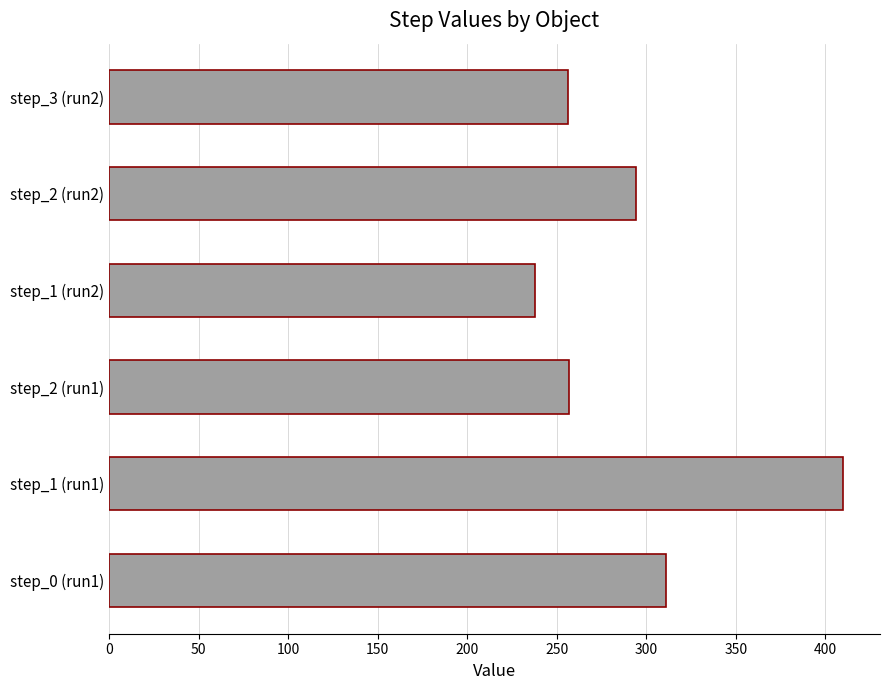

What is the approximate value at step_1 (run1), to the nearest 5?

410